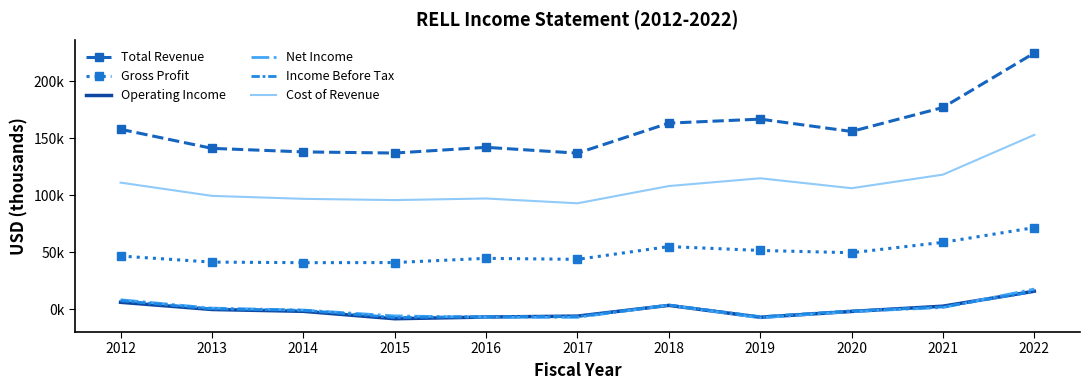

Is the value of Income Before Tax at 2018 greater than the value of Total Revenue at 2013?

No